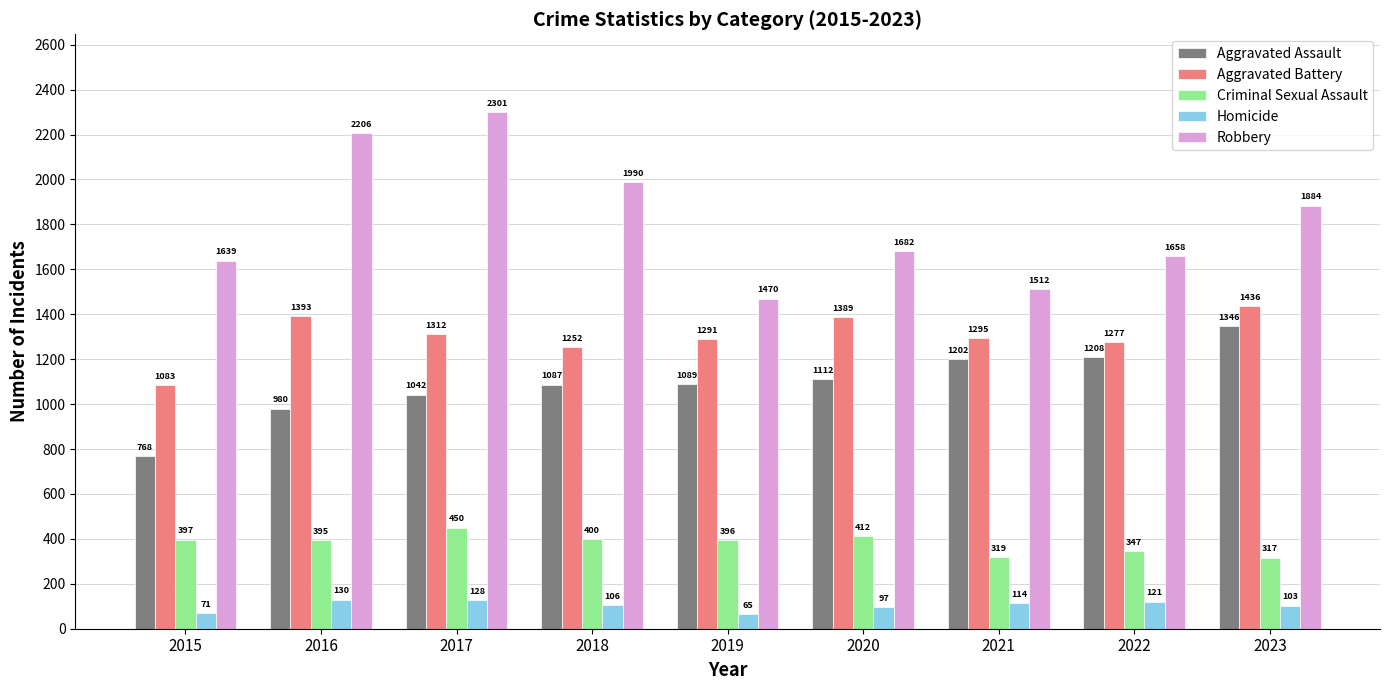

True or false: Aggravated Battery has a value of 854 at 2022.

False